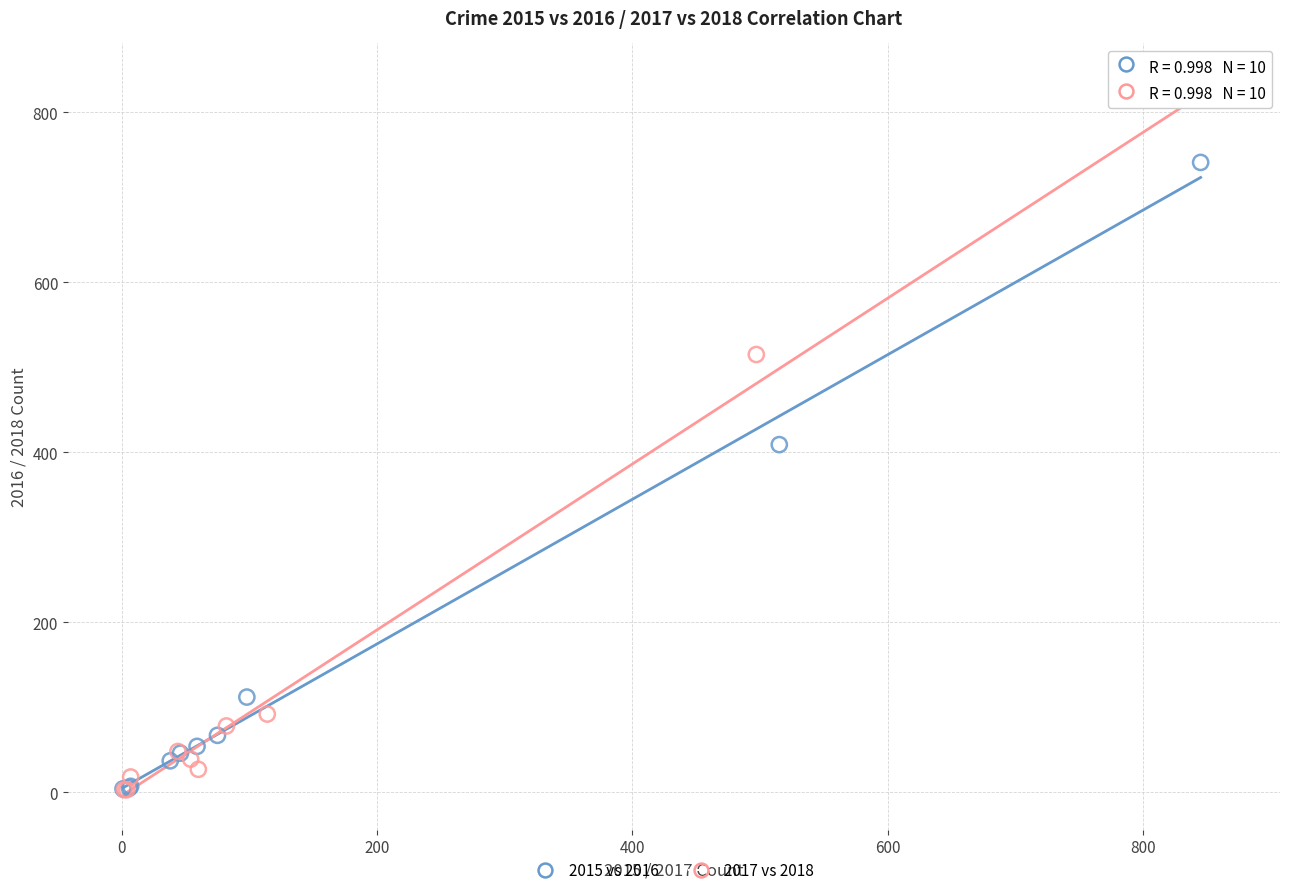

Which series has the largest Y range (max minus min)?

2017 vs 2018